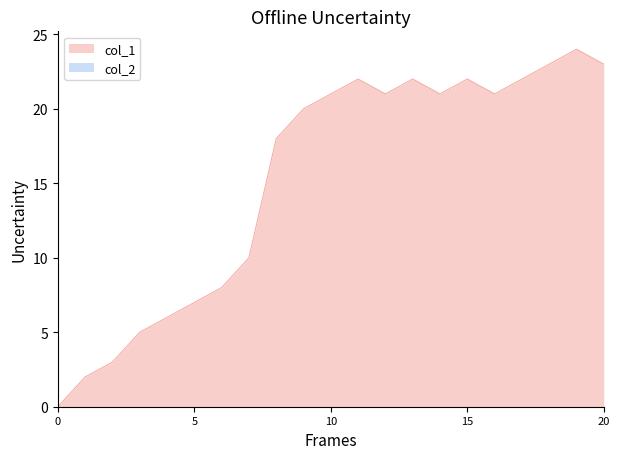

What is the maximum value for col_1?

24